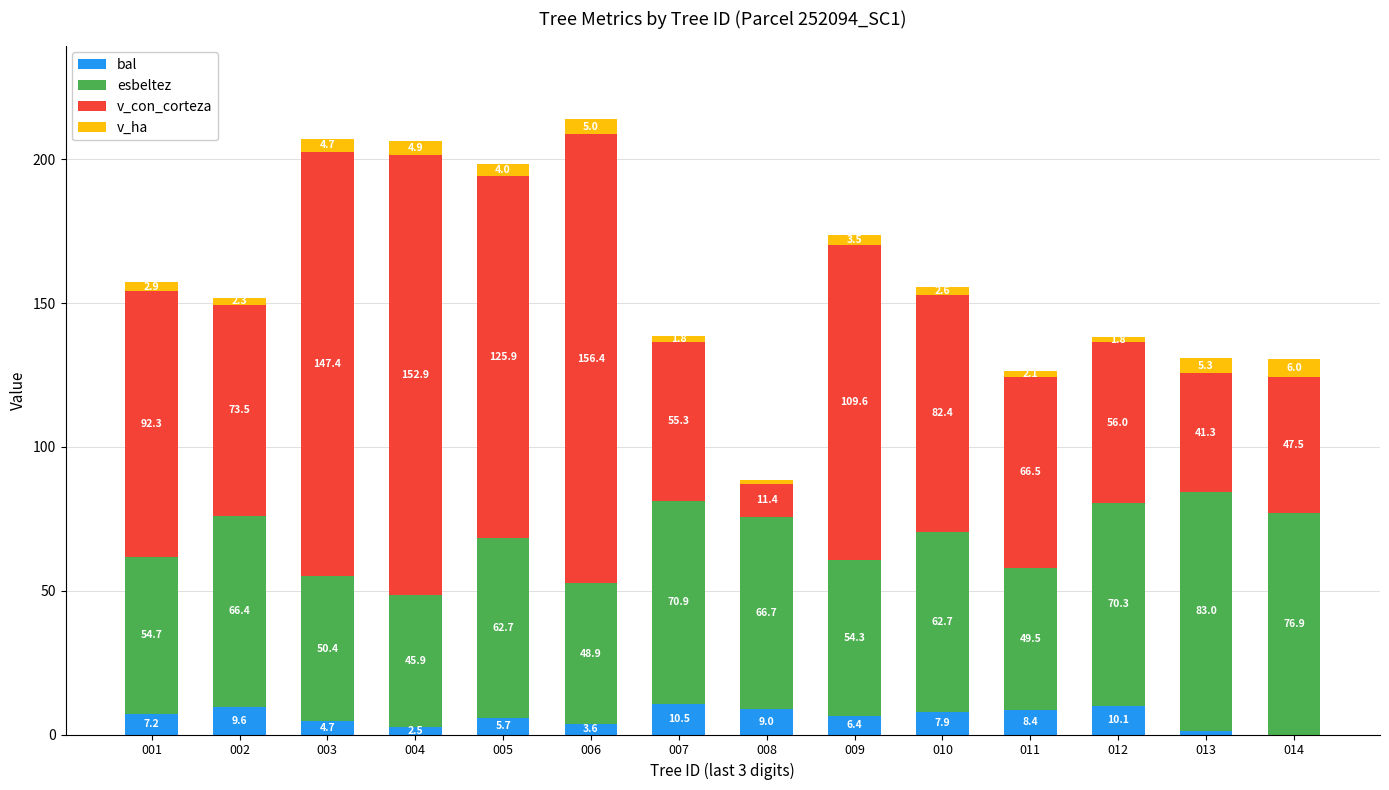

How many values in the bal series exceed 7?

7